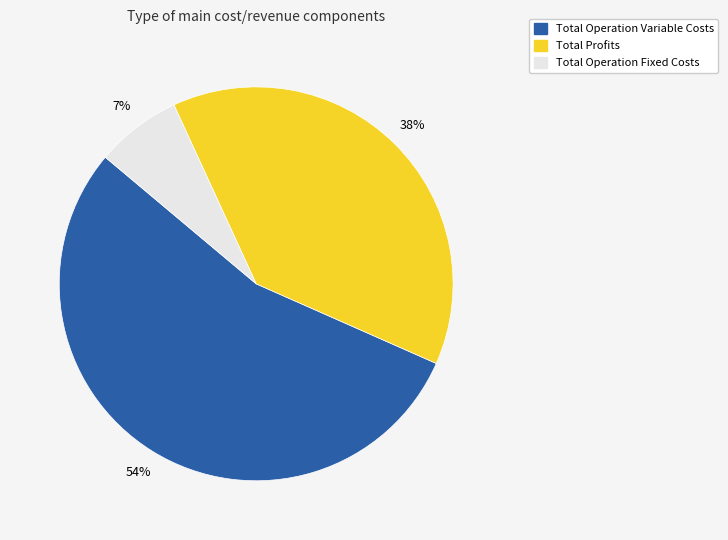

To the nearest percent, what is the average slice percentage?

33%